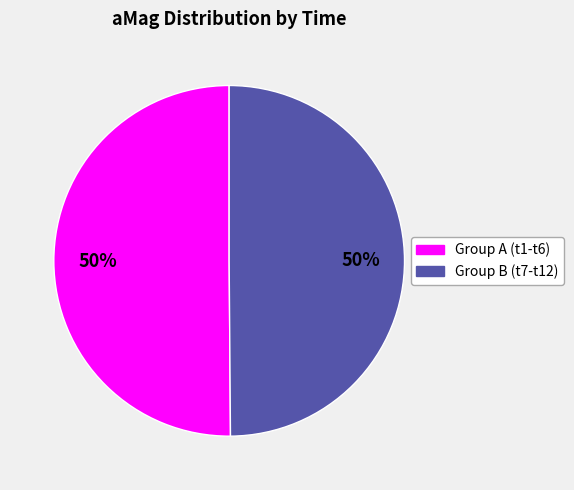

To the nearest percent, what is the average slice percentage?

50%